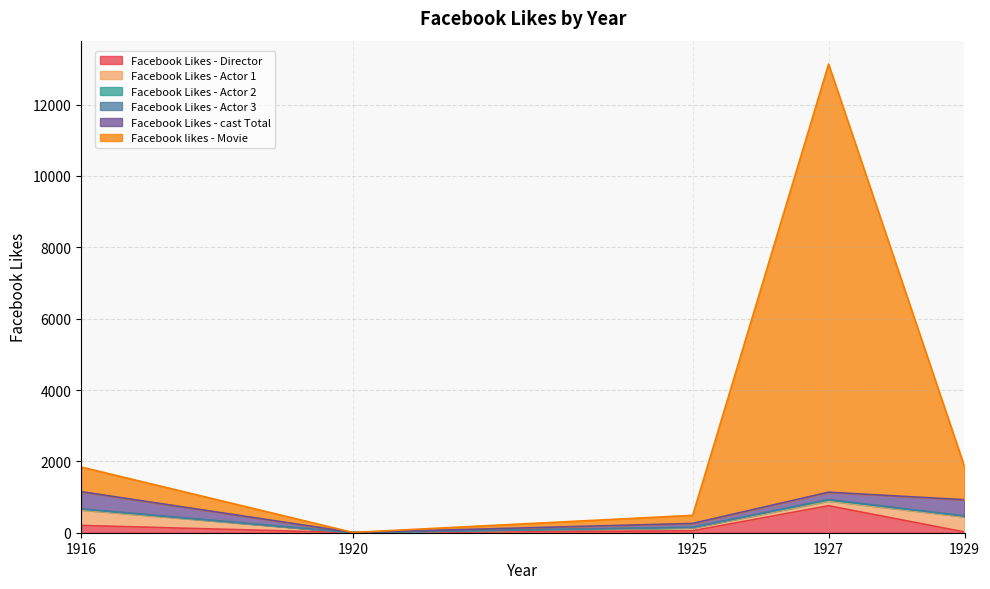

Which category has the highest value in the Facebook Likes - Actor 3 series?

1927